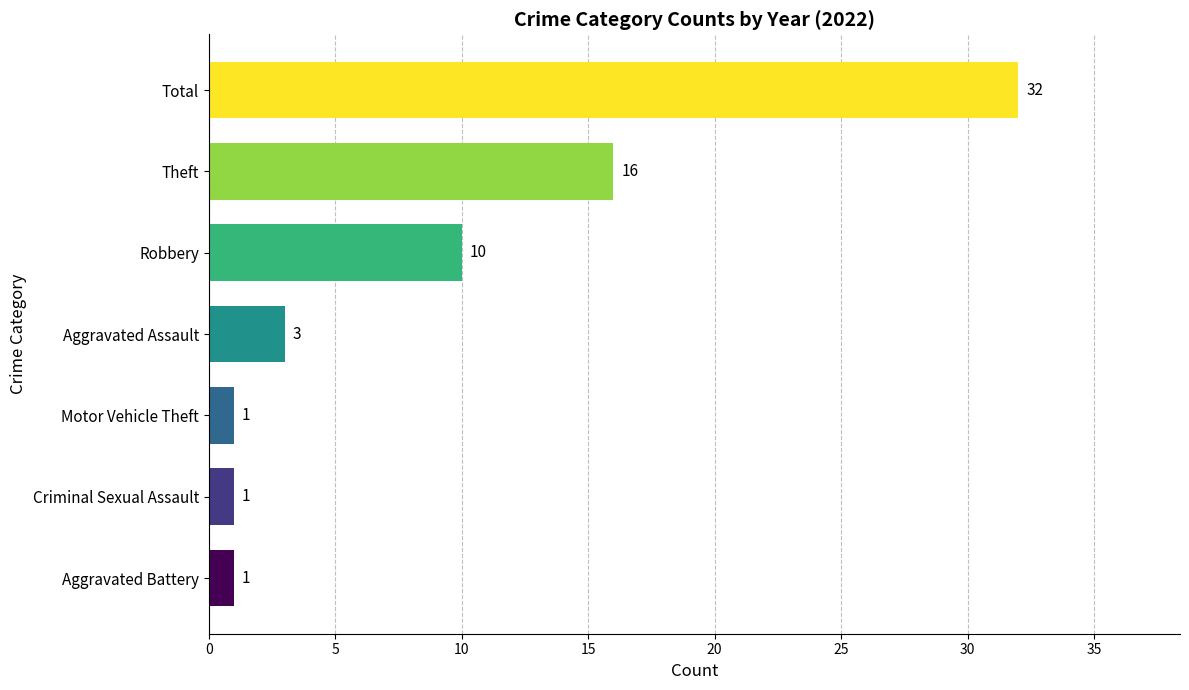

What is the ratio of the value at Theft to the value at Robbery?

1.6